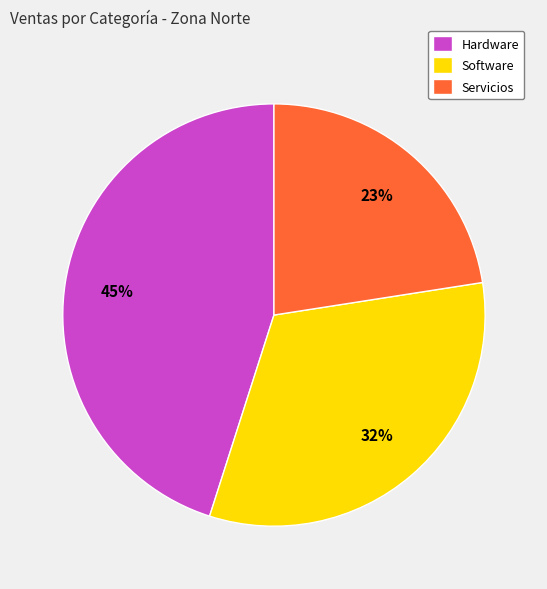

Do Servicios and Software together represent more than half of the pie?

Yes